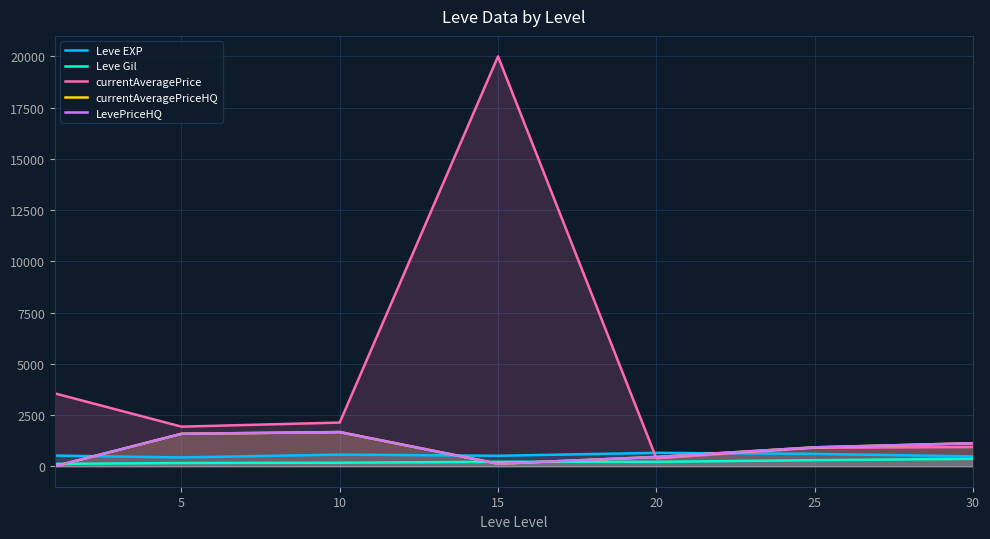

How many lines are shown in the chart?

5